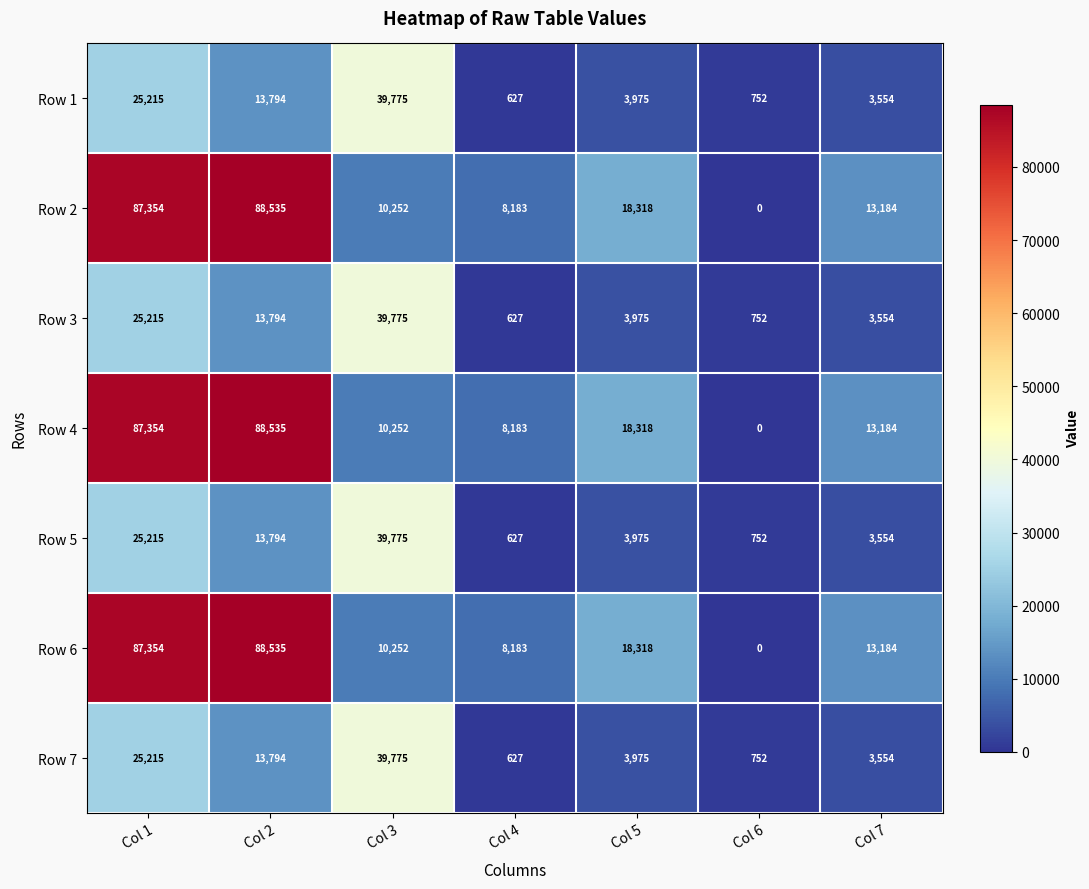

The Row 3 series shows 45277 at Col 1. True or false?

False